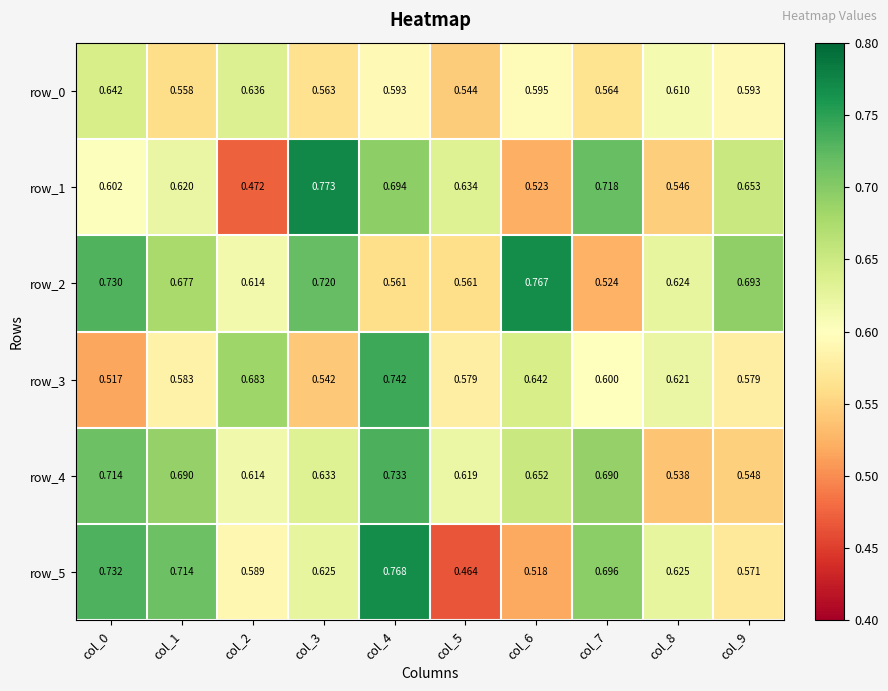

Reading left to right, extract all data points from this chart.

row_0: col_0=0.6	col_1=0.6	col_2=0.6	col_3=0.6	col_4=0.6	col_5=0.5	col_6=0.6	col_7=0.6	col_8=0.6	col_9=0.6
row_1: col_0=0.6	col_1=0.6	col_2=0.5	col_3=0.8	col_4=0.7	col_5=0.6	col_6=0.5	col_7=0.7	col_8=0.5	col_9=0.7
row_2: col_0=0.7	col_1=0.7	col_2=0.6	col_3=0.7	col_4=0.6	col_5=0.6	col_6=0.8	col_7=0.5	col_8=0.6	col_9=0.7
row_3: col_0=0.5	col_1=0.6	col_2=0.7	col_3=0.5	col_4=0.7	col_5=0.6	col_6=0.6	col_7=0.6	col_8=0.6	col_9=0.6
row_4: col_0=0.7	col_1=0.7	col_2=0.6	col_3=0.6	col_4=0.7	col_5=0.6	col_6=0.7	col_7=0.7	col_8=0.5	col_9=0.5
row_5: col_0=0.7	col_1=0.7	col_2=0.6	col_3=0.6	col_4=0.8	col_5=0.5	col_6=0.5	col_7=0.7	col_8=0.6	col_9=0.6